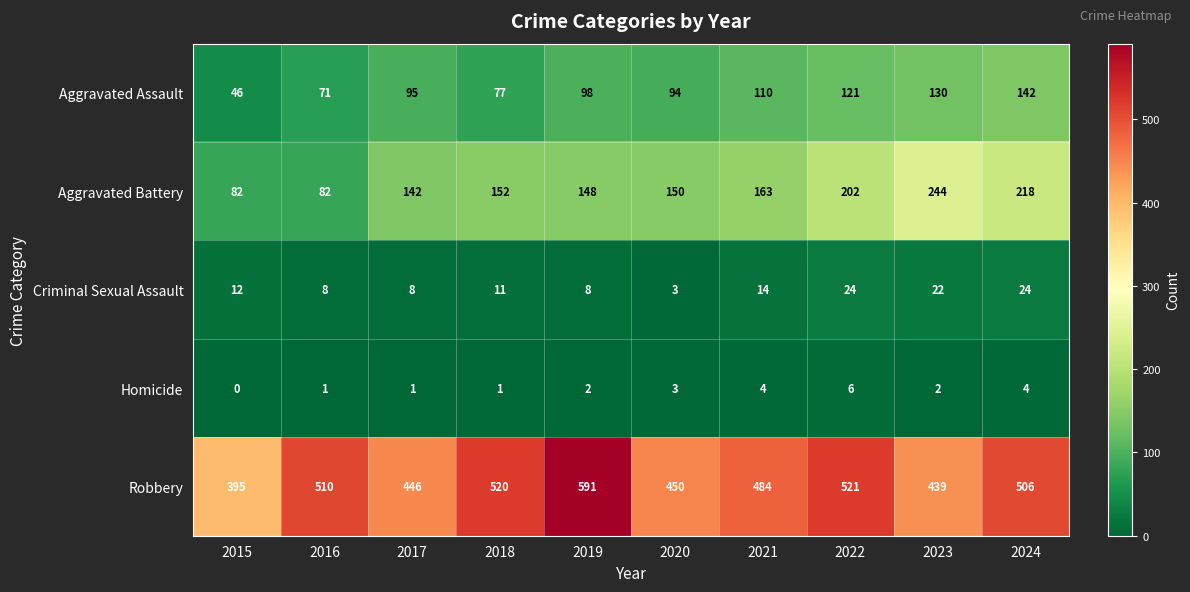

What is the total value across all series at 2022?

874